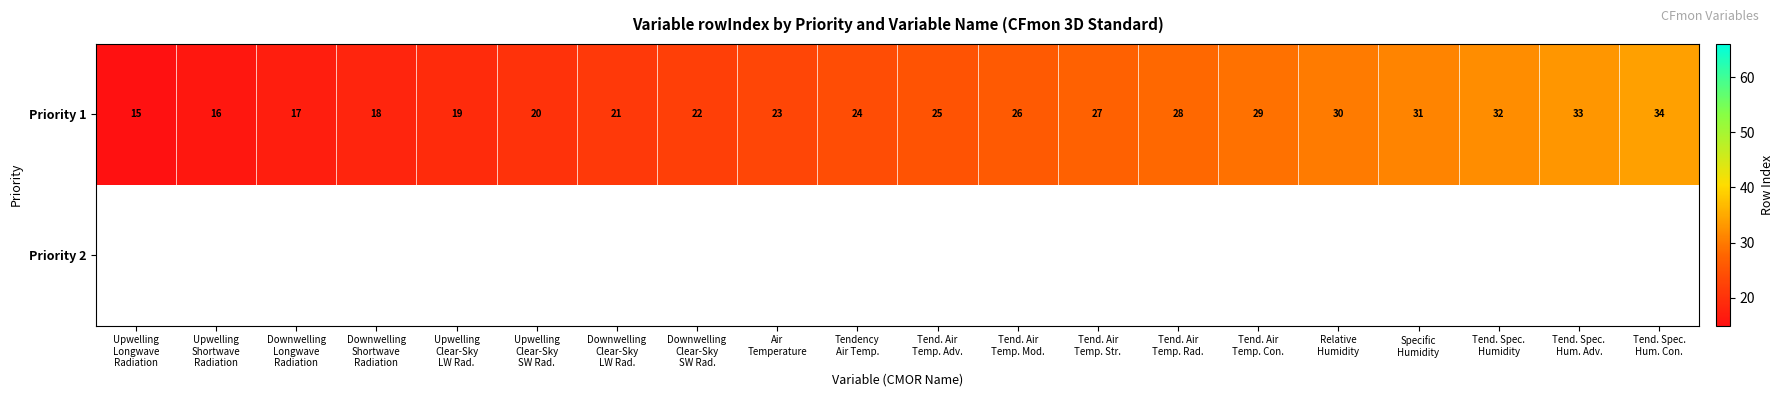

What is the difference between the maximum and minimum values in the Priority 1 series?

19